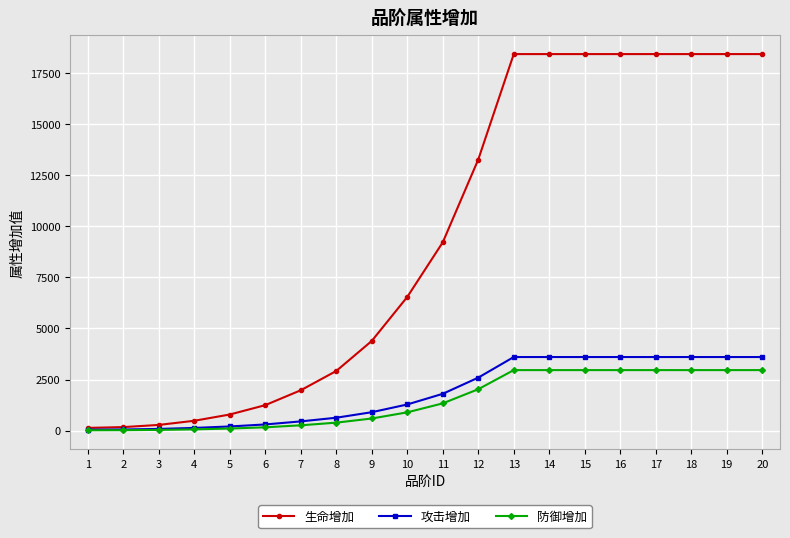

The value of 防御增加 at 16 is 2962. True or false?

True